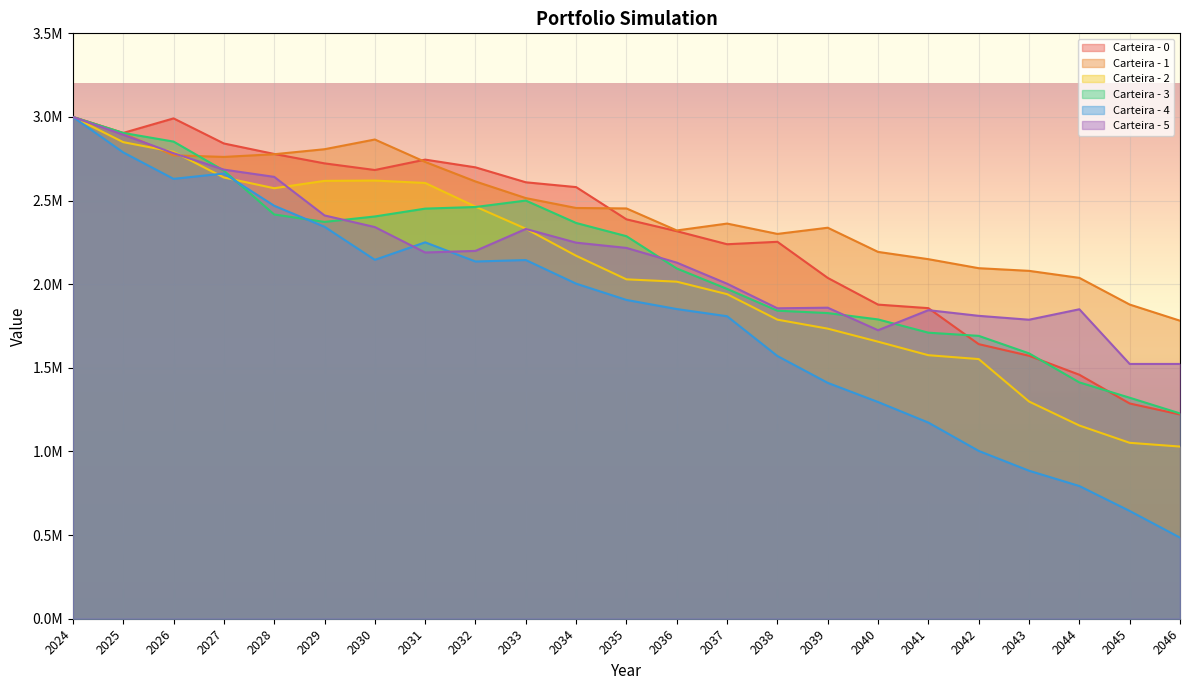

Where does the Carteira - 4 series first go above 1905999?

2024